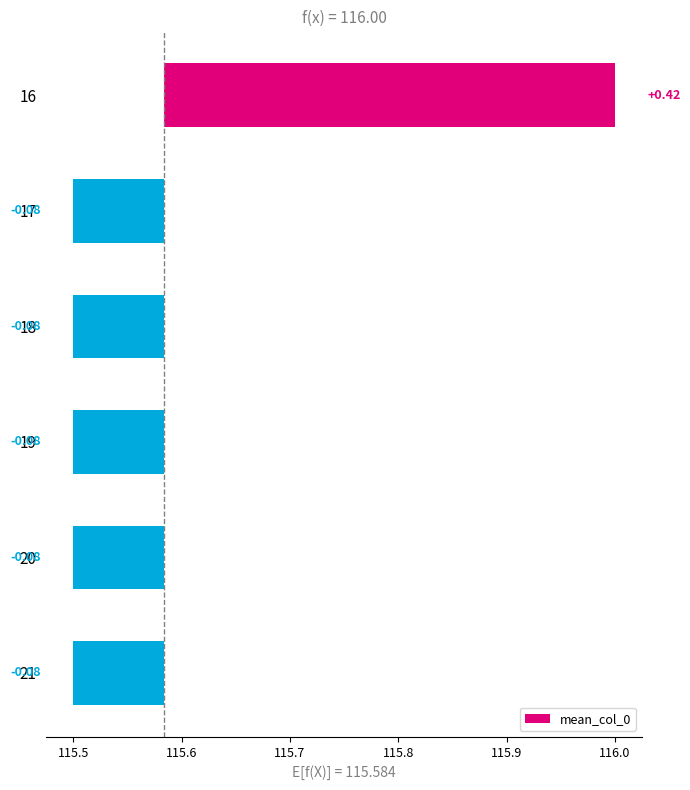

Are the bars horizontal?

Yes